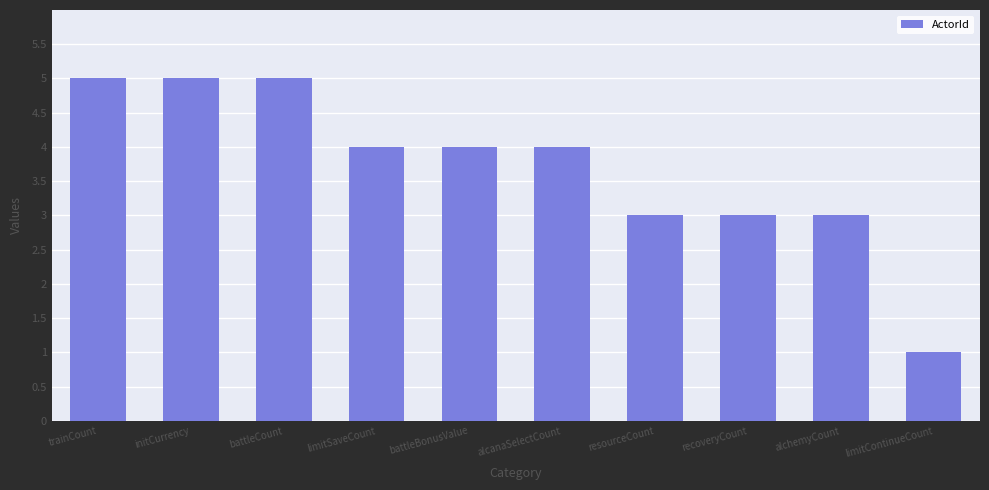

Read the value at limitSaveCount.

4